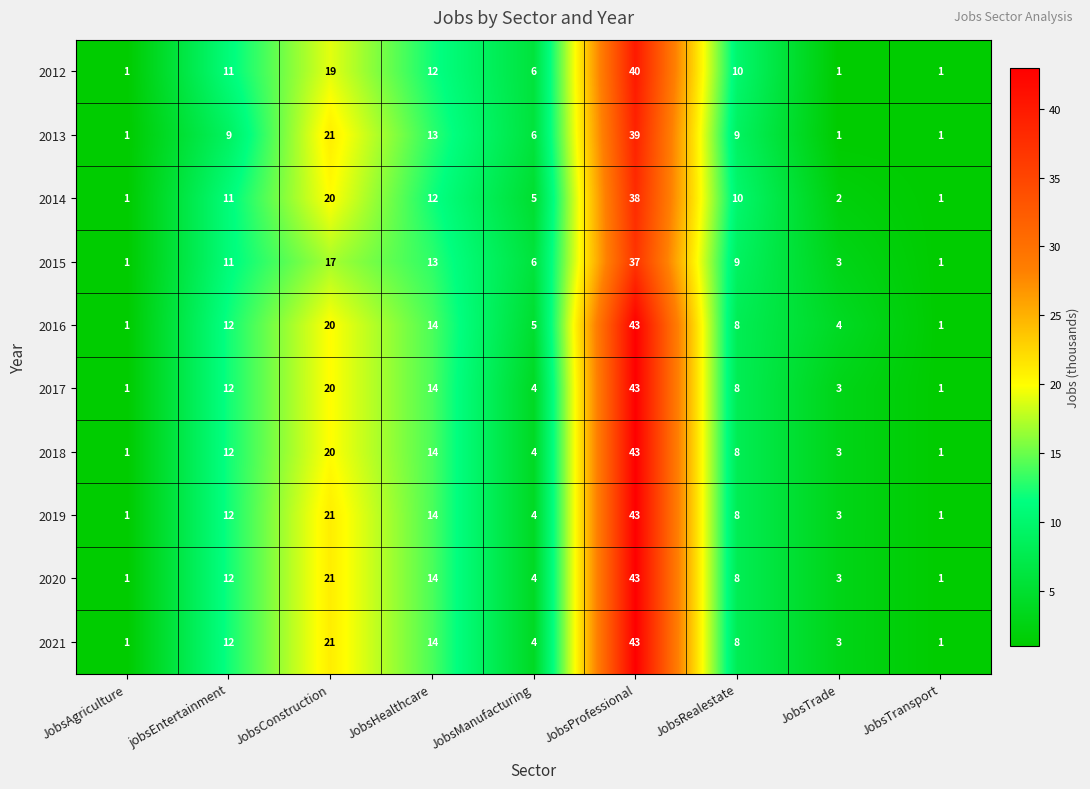

What is the difference between the 2020 values at JobsManufacturing and JobsTransport?

3